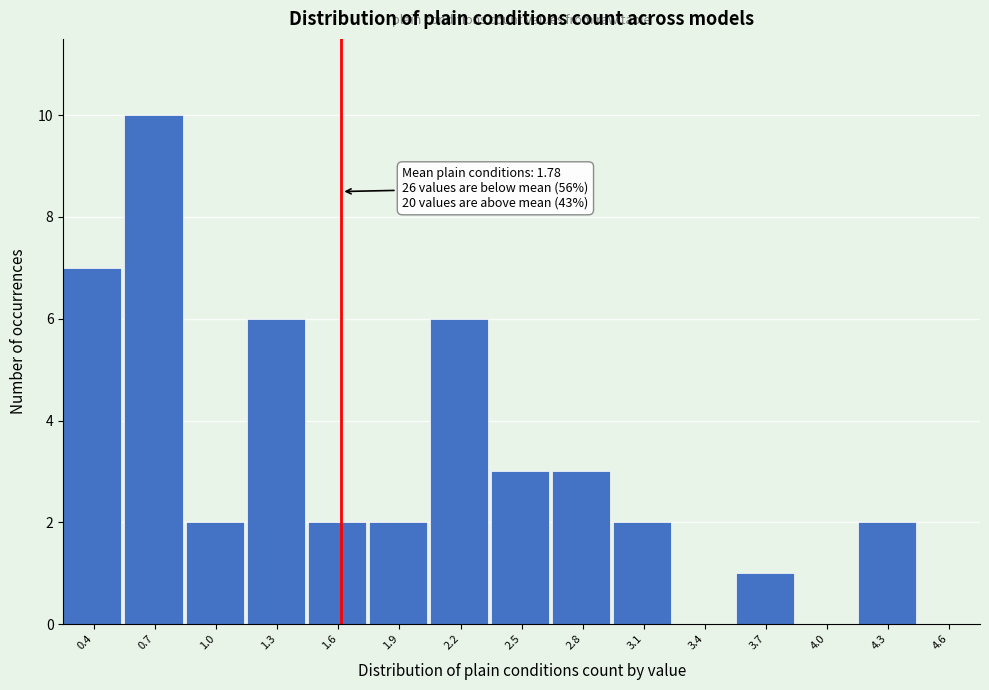

Reading left to right, list all the values displayed in this chart.

0.4=7	0.7=10	1.0=2	1.3=6	1.6=2	1.9=2	2.2=6	2.5=3	2.8=3	3.1=2	3.4=0	3.7=1	4.0=0	4.3=2	4.6=0